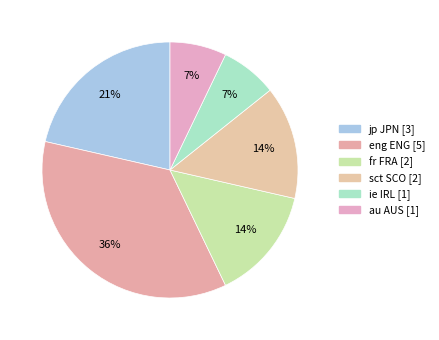

Count the number of slices in the pie.

6